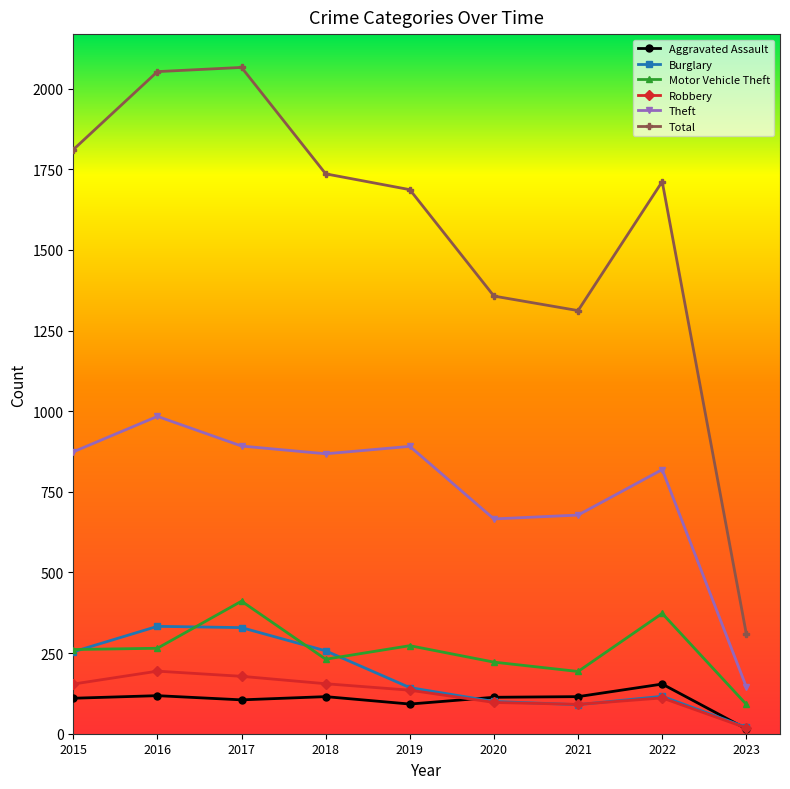

Is it true that Aggravated Assault equals 105 at 2017?

True